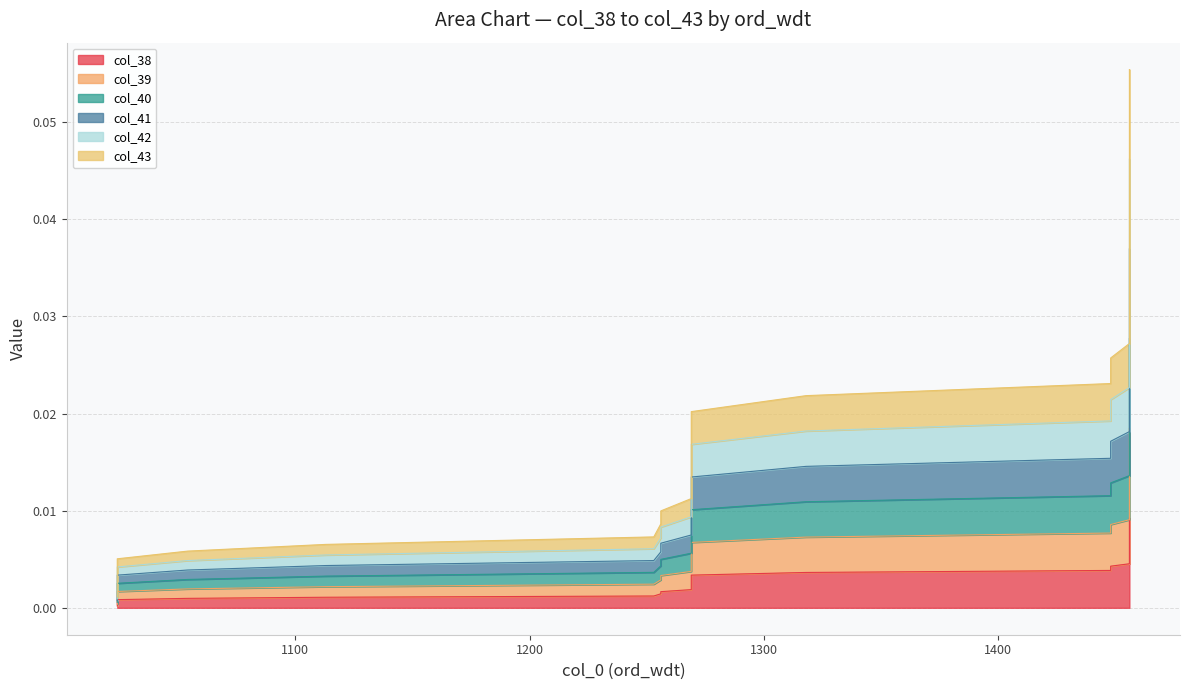

At which category is the sum across all series the highest?

1456